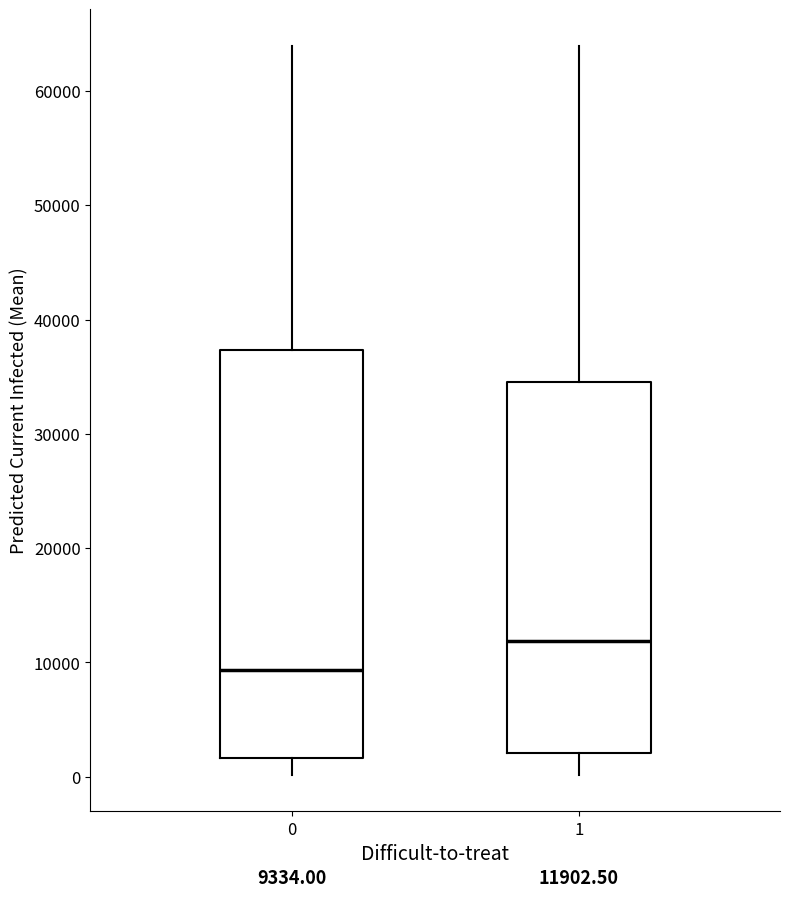

Which box is the tallest, from its lower edge to its upper edge?

0